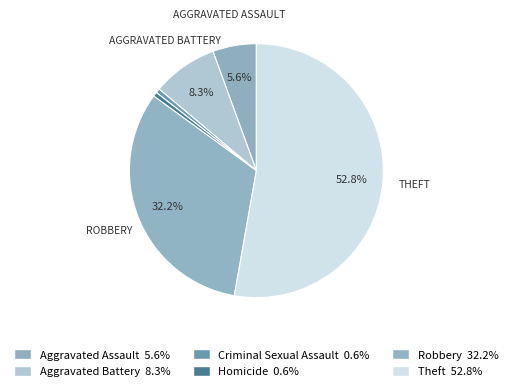

How many slices are in this pie chart?

6